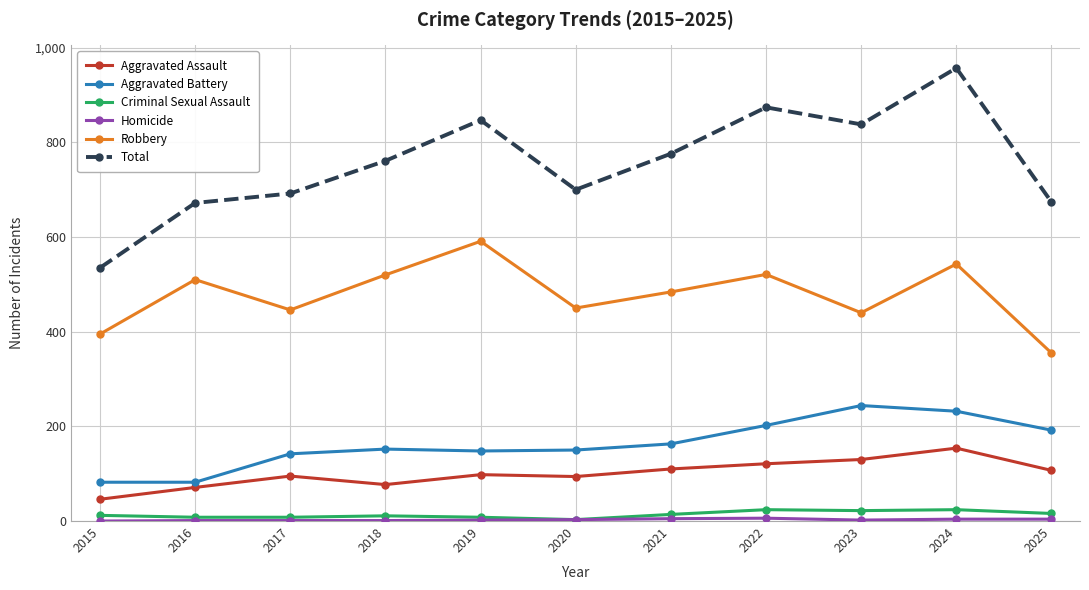

True or false: Aggravated Assault and Criminal Sexual Assault intersect in this chart.

False